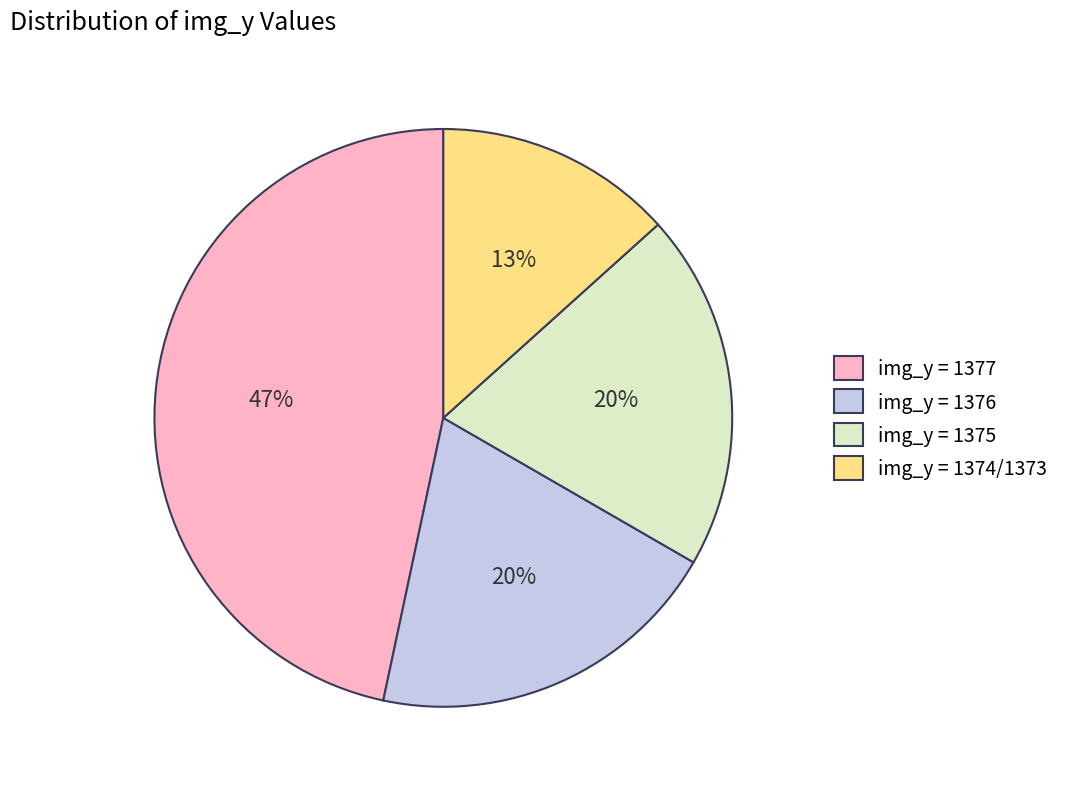

Approximately how many times larger is the value at img_y = 1375 compared to img_y = 1377?

0.4